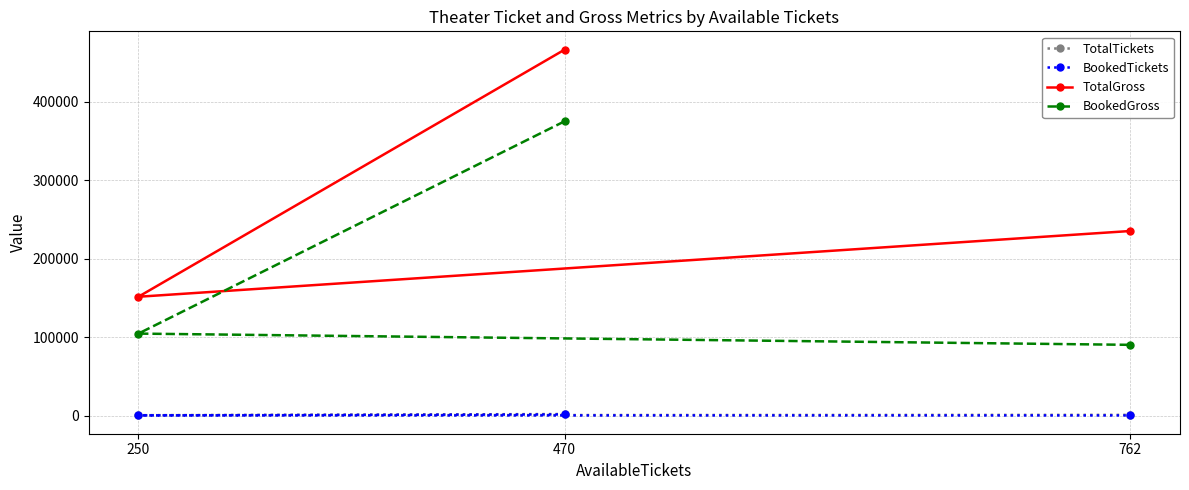

At which label does TotalTickets first exceed 1209?

470